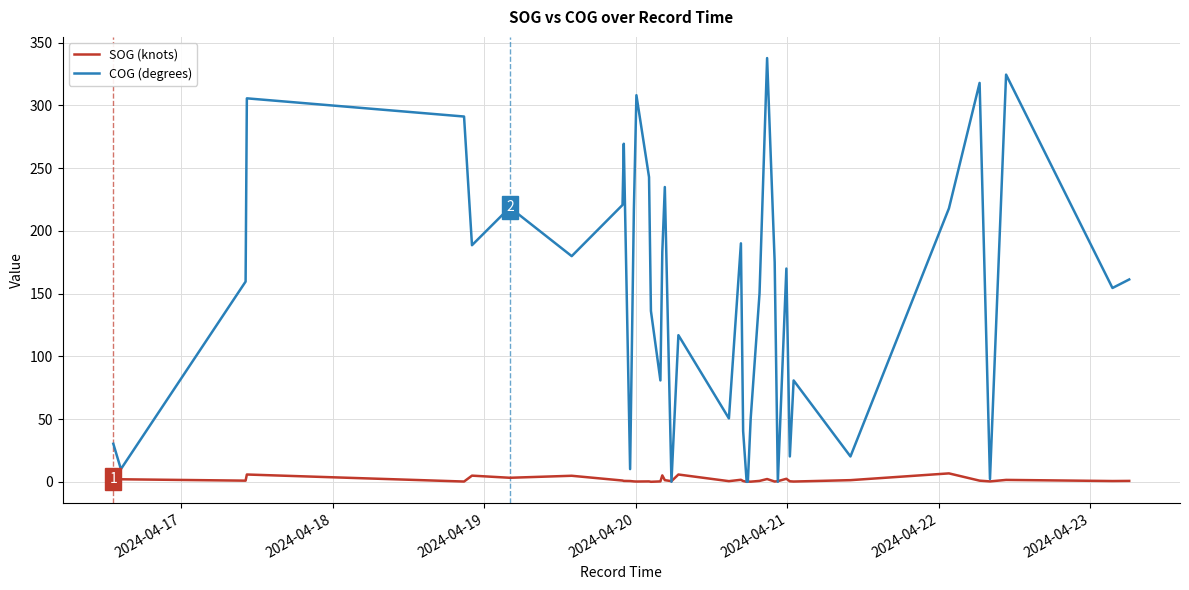

How many interior local peaks does the COG (degrees) series have?

12